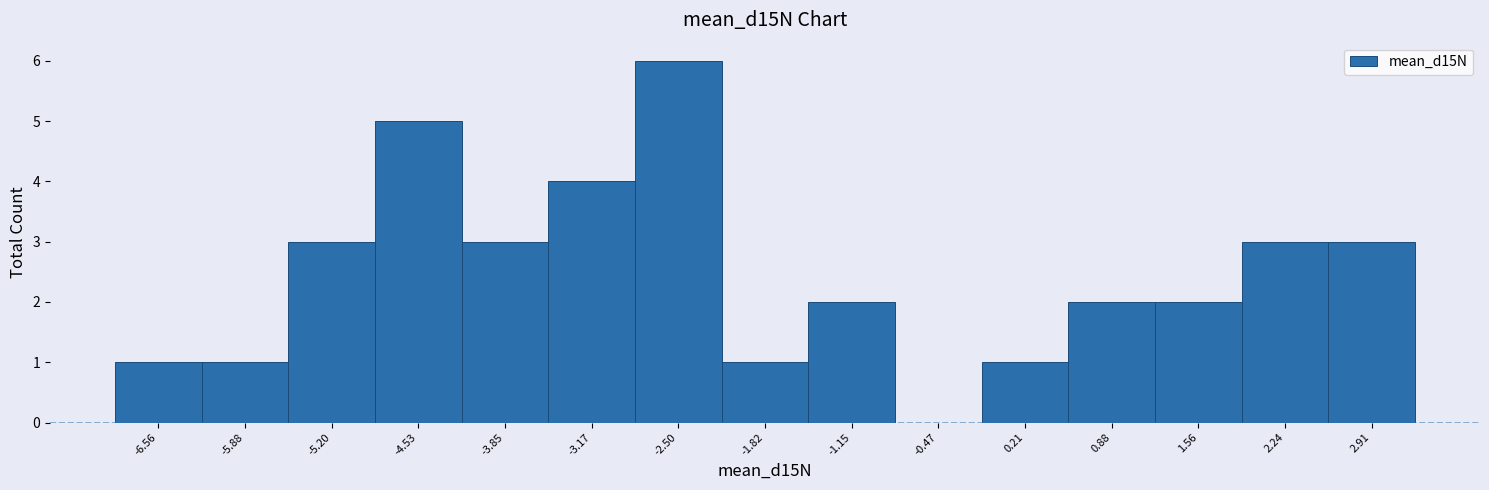

Reading left to right, transcribe this chart: for each bar, give the range it covers on the x-axis and its height. Neither the bar edges nor the heights are printed on the chart, so give them approximately, as read against the axes.

-6.9 to -6.2: 1
-6.2 to -5.5: 1
-5.5 to -4.9: 3
-4.9 to -4.2: 5
-4.2 to -3.5: 3
-3.5 to -2.8: 4
-2.8 to -2.2: 6
-2.2 to -1.5: 1
-1.5 to -0.8: 2
-0.8 to -0.1: 0
-0.1 to 0.5: 1
0.5 to 1.2: 2
1.2 to 1.9: 2
1.9 to 2.6: 3
2.6 to 3.3: 3